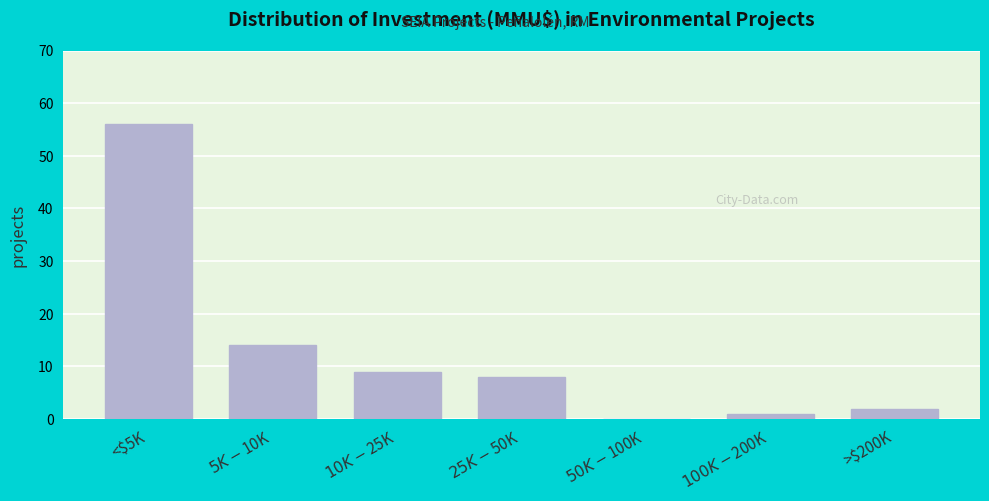

What is the sum of all values?

90